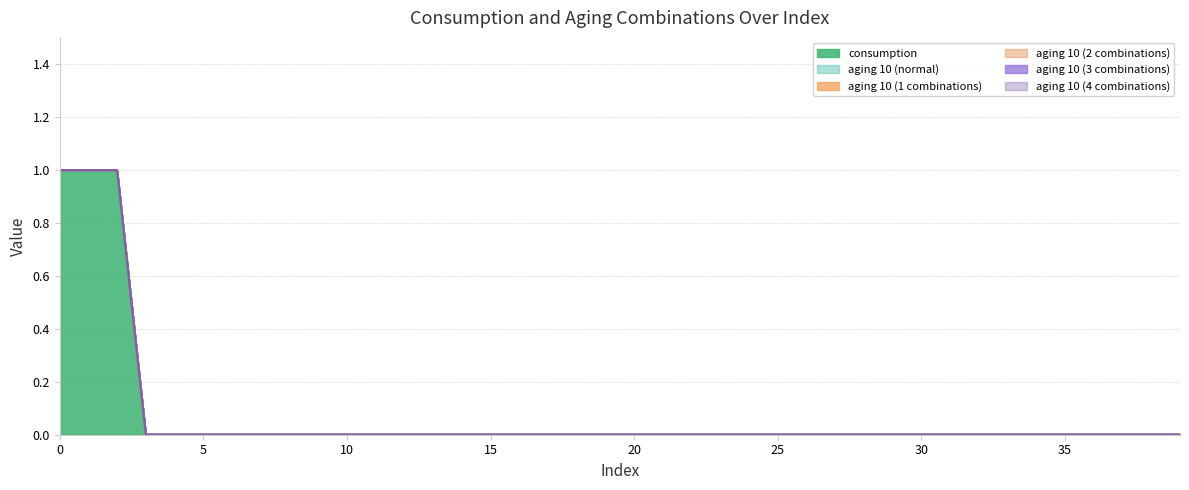

How many values in consumption are above zero?

3